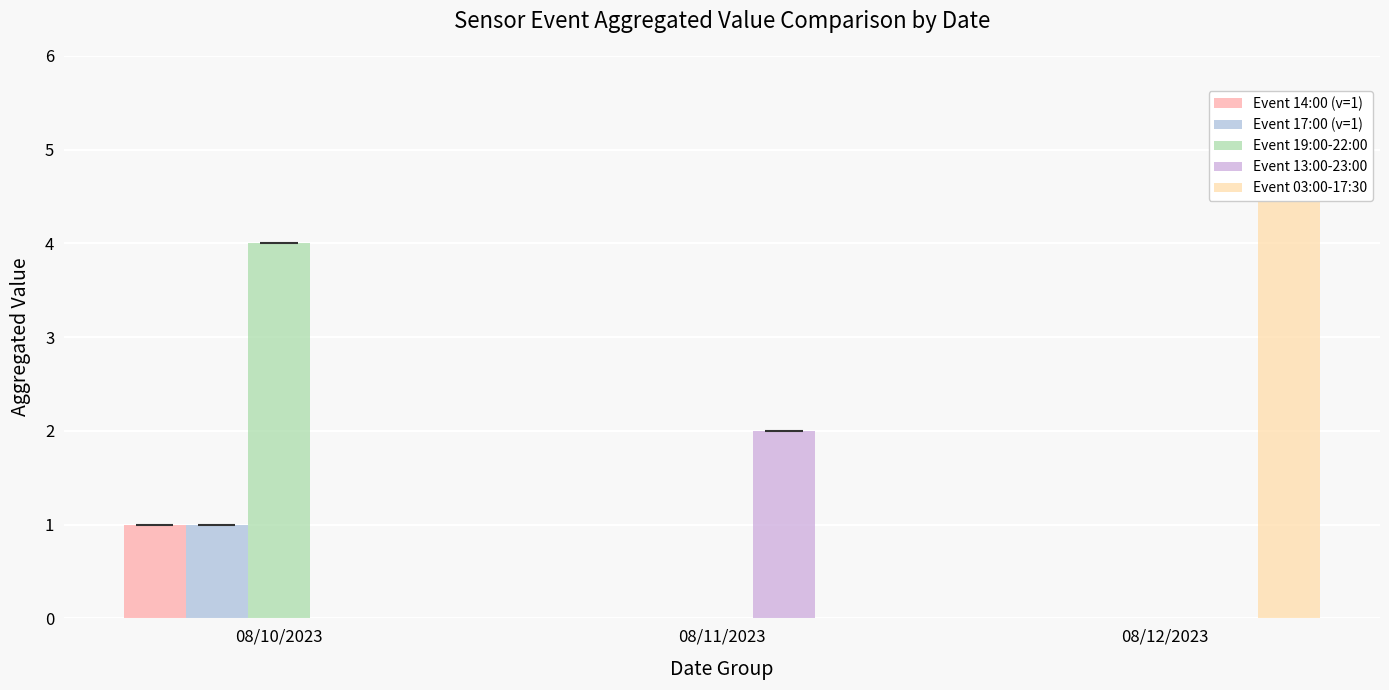

Reading right to left, transcribe all the data shown in this chart.

Event 14:00 (v=1): 08/12/2023=0	08/11/2023=0	08/10/2023=1
Event 17:00 (v=1): 08/12/2023=0	08/11/2023=0	08/10/2023=1
Event 19:00-22:00: 08/12/2023=0	08/11/2023=0	08/10/2023=4
Event 13:00-23:00: 08/12/2023=0	08/11/2023=2	08/10/2023=0
Event 03:00-17:30: 08/12/2023=5	08/11/2023=0	08/10/2023=0